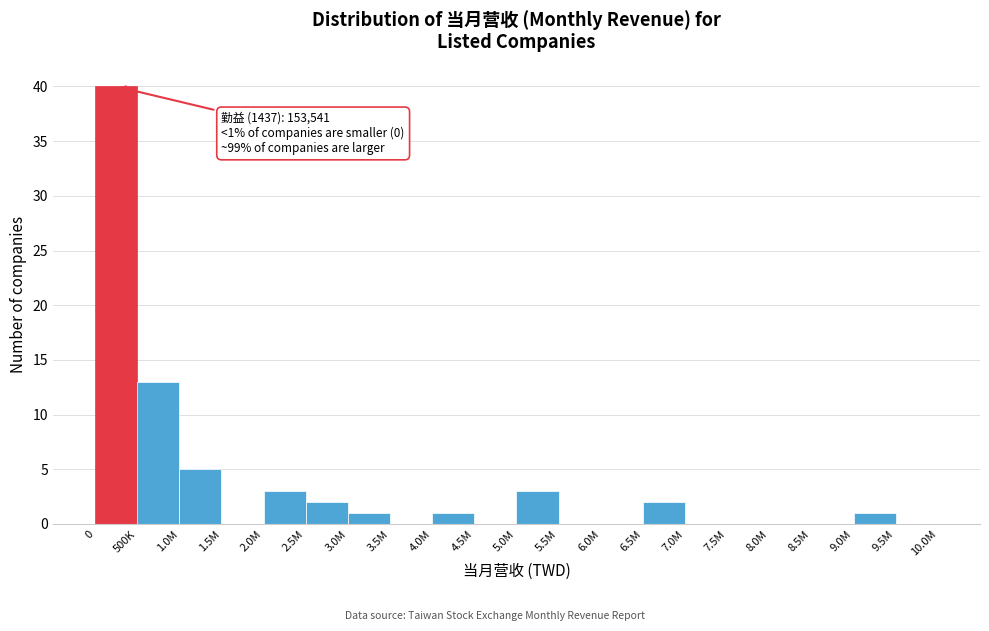

Reading right to left, what are all the values shown in this chart?

9.5M=0	9.0M=1	8.5M=0	8.0M=0	7.5M=0	7.0M=0	6.5M=2	6.0M=0	5.5M=0	5.0M=3	4.5M=0	4.0M=1	3.5M=0	3.0M=1	2.5M=2	2.0M=3	1.5M=0	1.0M=5	500K=13	0=40